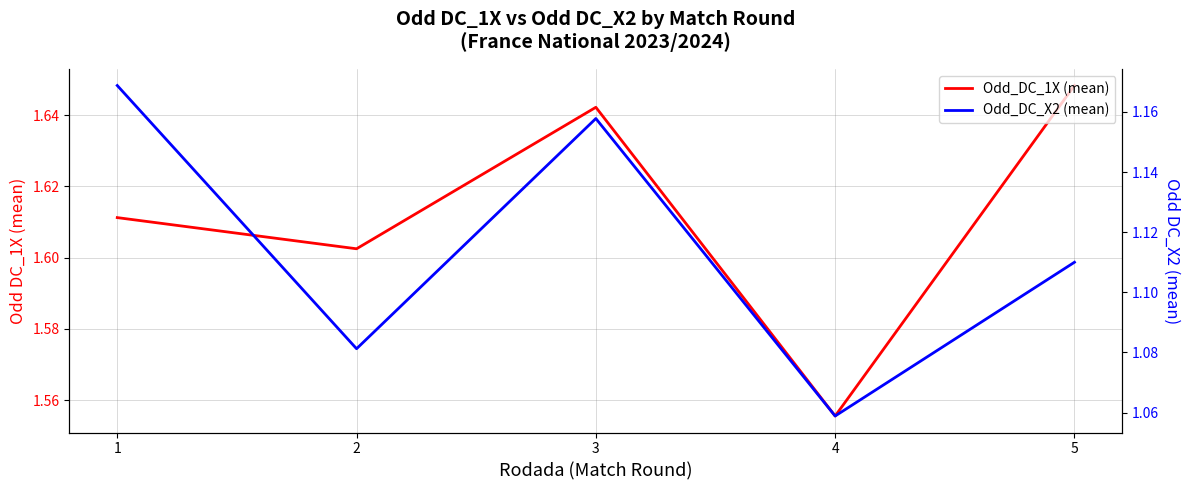

At which label is Odd_DC_X2 (mean) closest to 1?

4